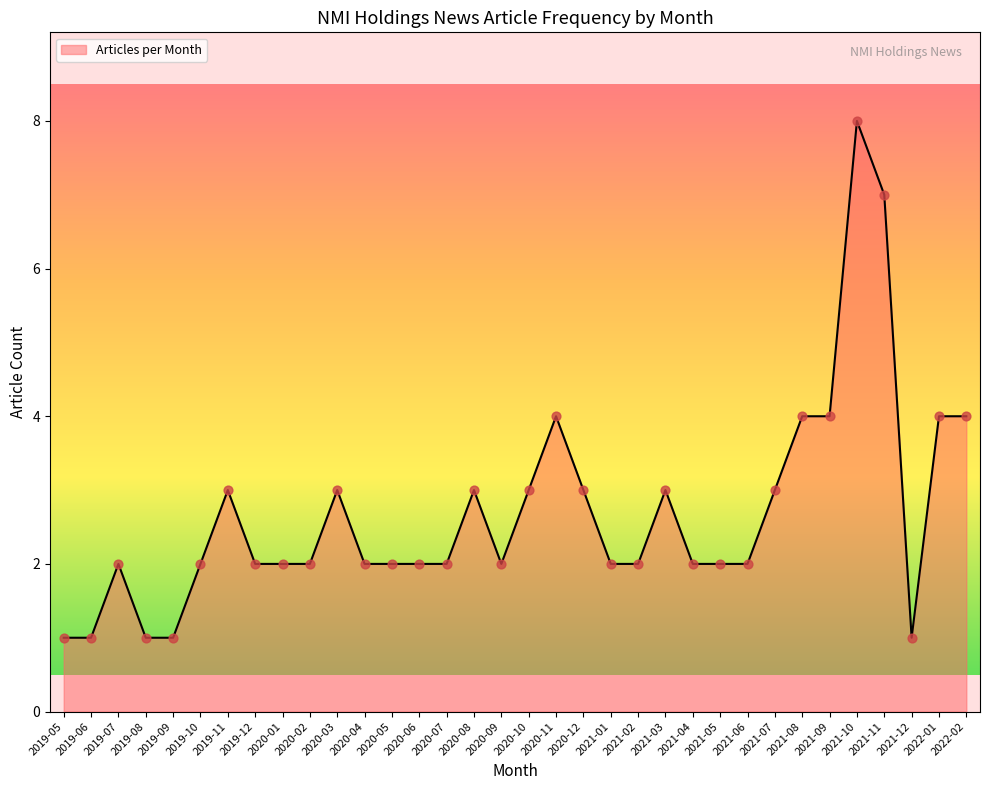

Approximately how many times larger is the value at 2020-01 compared to 2020-06?

1.0